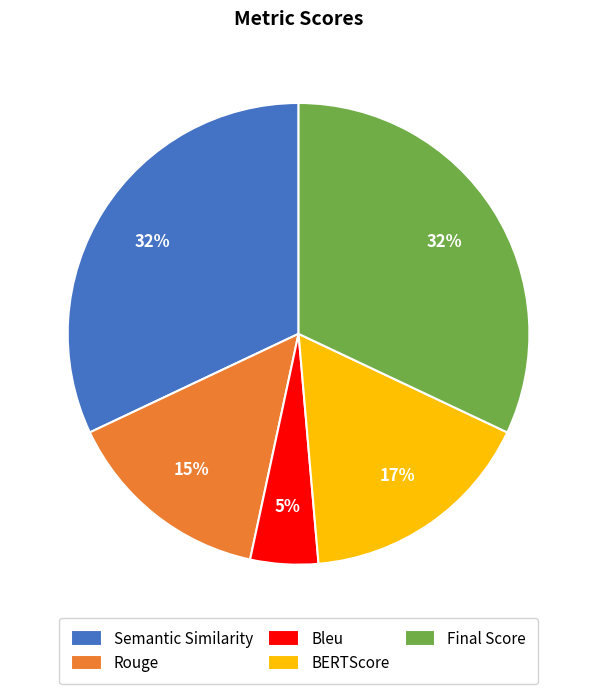

Which slice is the smallest?

Bleu